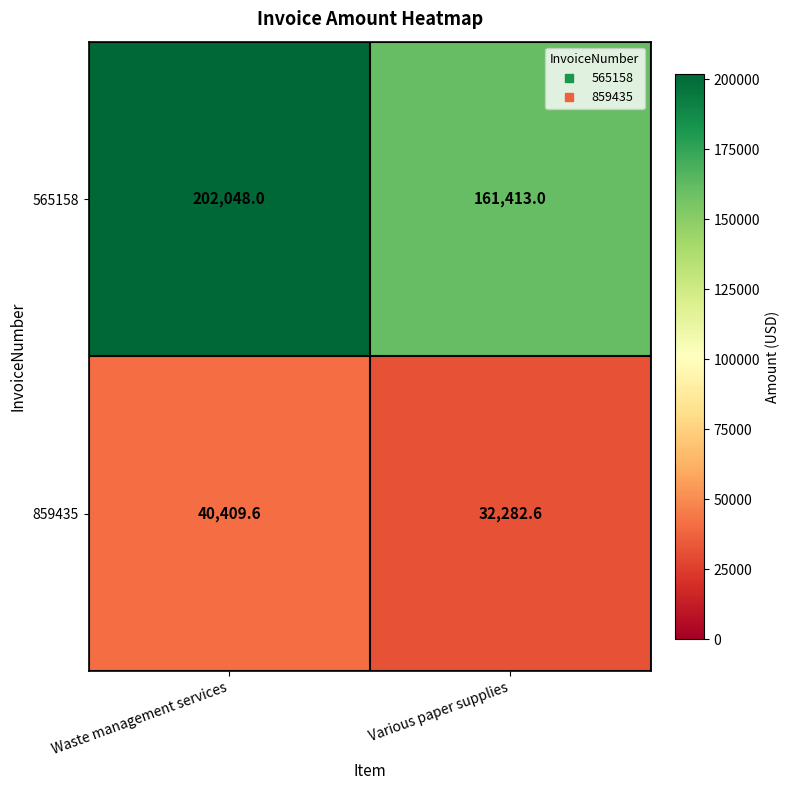

Which series has the widest spread of values?

565158